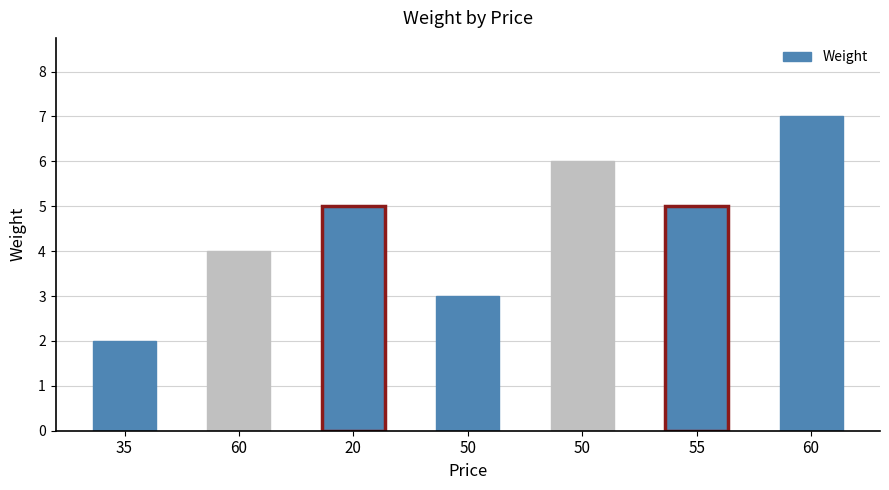

Approximately how many times larger is the value at 60 compared to 60?

1.8